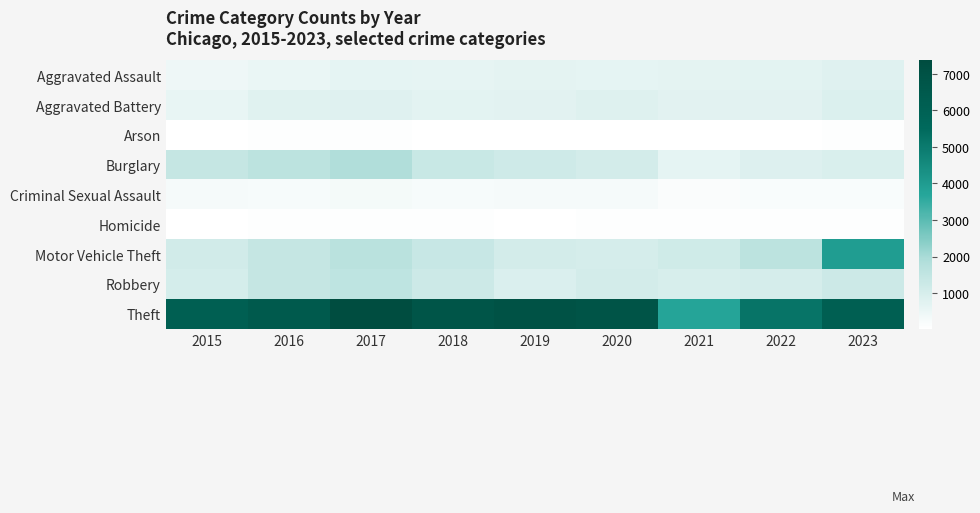

Rank the series by their maximum value, from lowest to highest.

Arson, Homicide, Criminal Sexual Assault, Aggravated Assault, Aggravated Battery, Robbery, Burglary, Motor Vehicle Theft, Theft